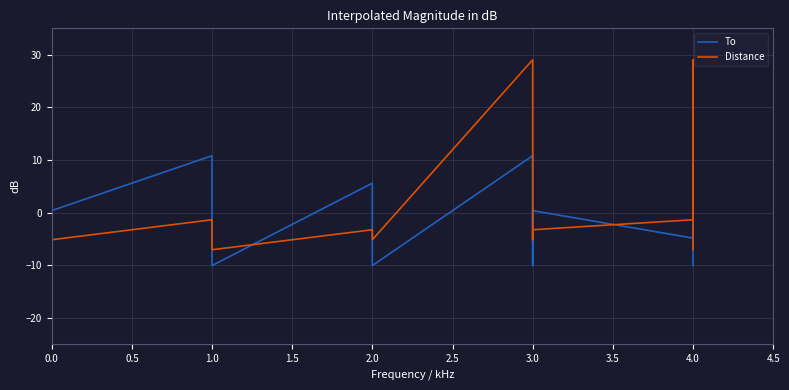

How many data points does each series have?

14